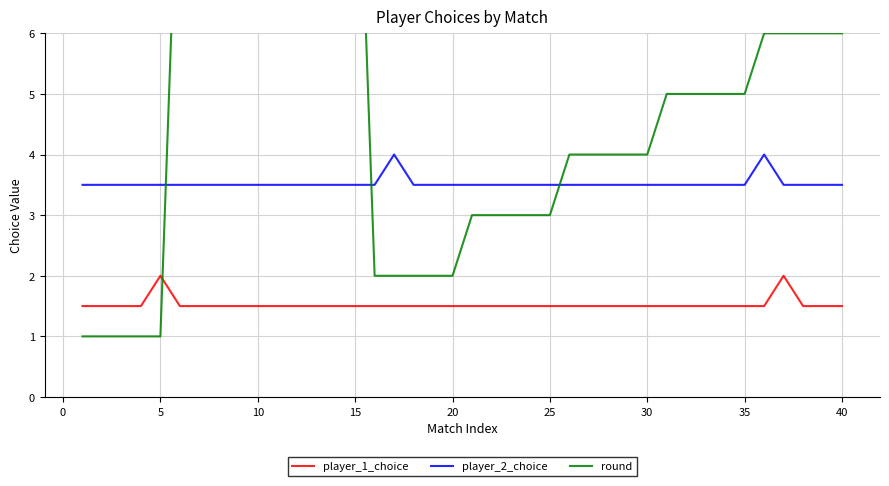

Is it true that player_1_choice equals 1.5 at 20?

True